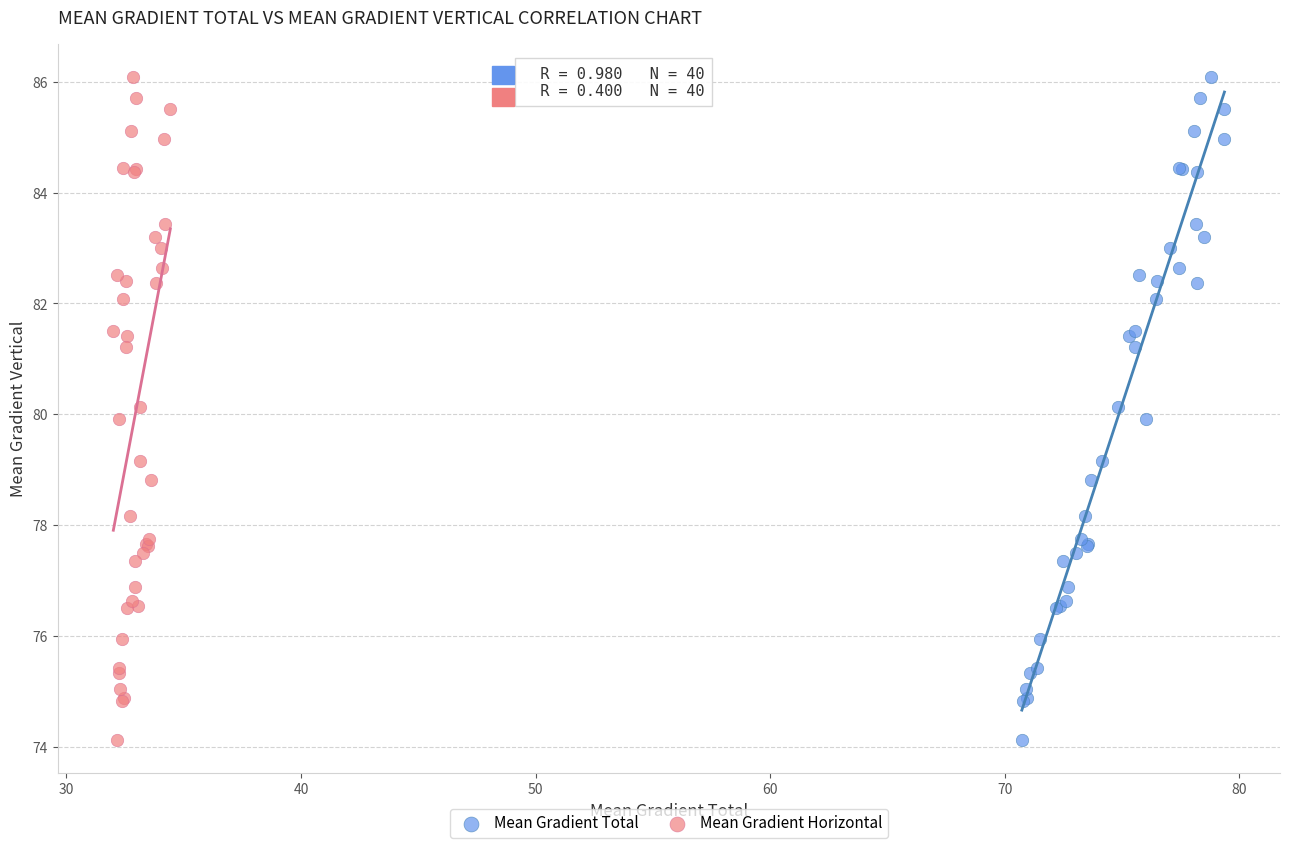

What are all the series names shown in the legend?

Mean Gradient Total, Mean Gradient Horizontal